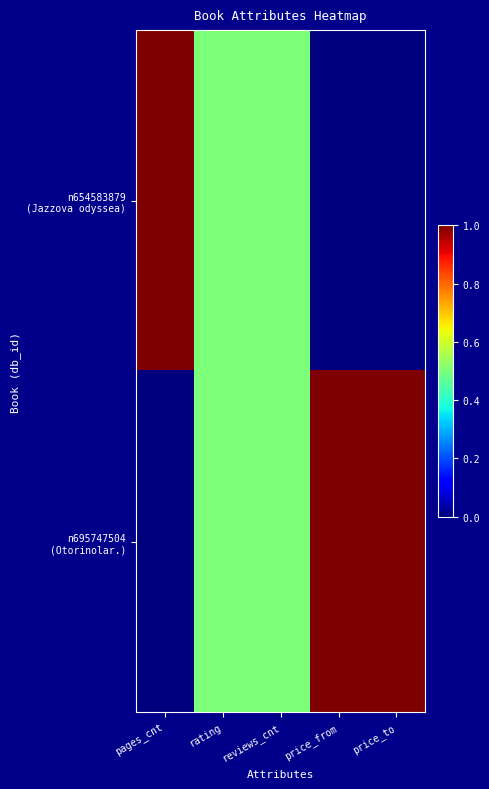

What is the total value across all series at price_to?

1.0